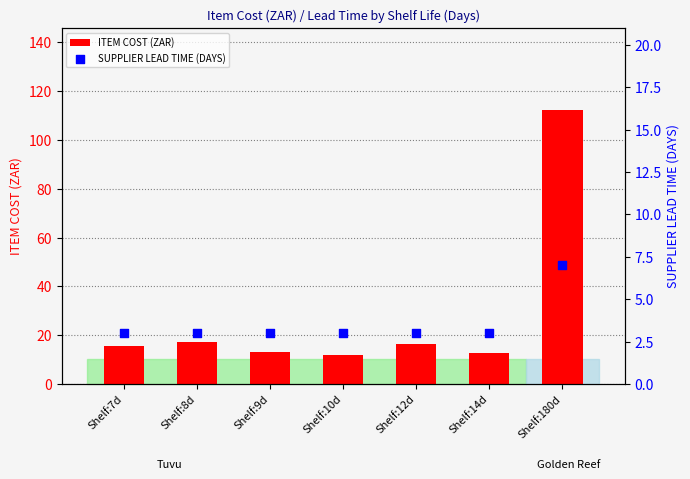

Which series reaches the minimum Y coordinate?

SUPPLIER LEAD TIME (DAYS)